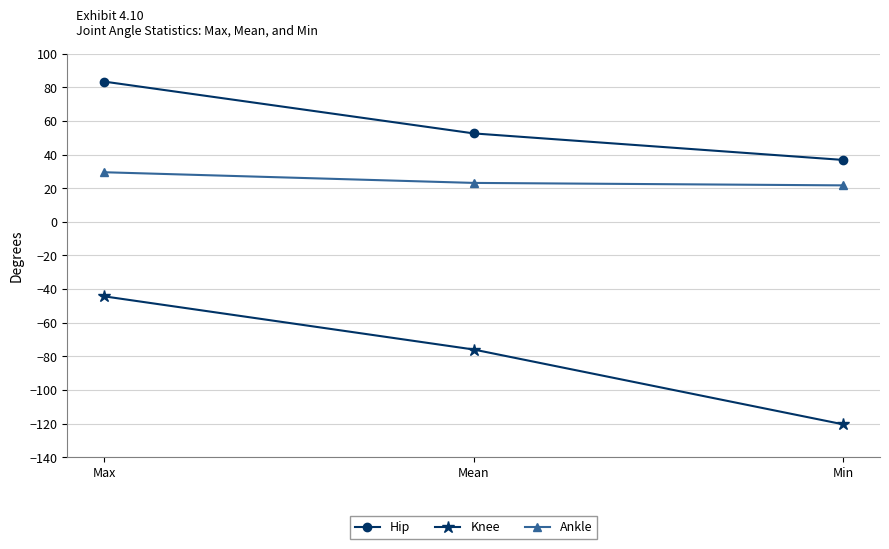

Is the value of Knee at Max greater than the value of Hip at Max?

No